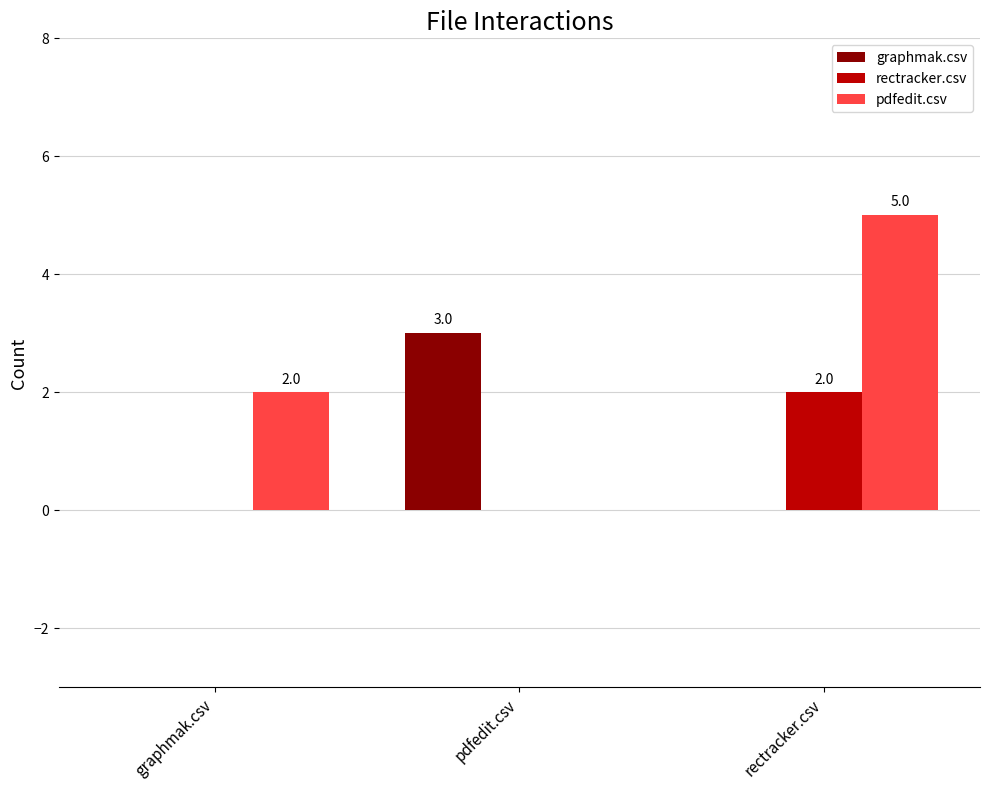

Which series changed the most between graphmak.csv and pdfedit.csv?

graphmak.csv